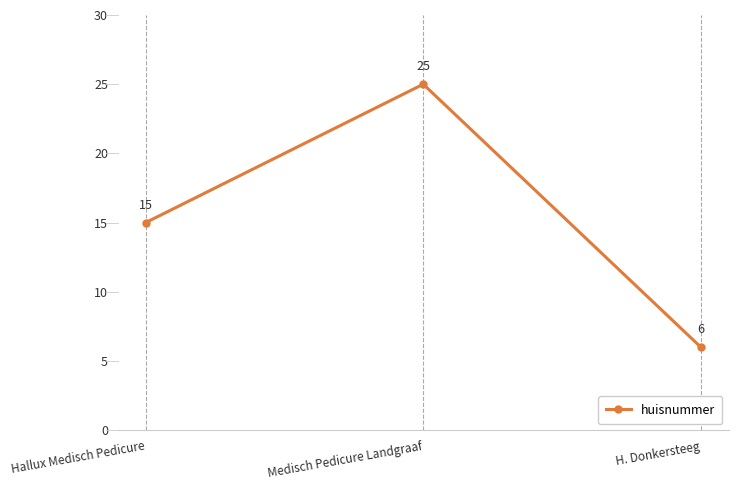

How many values are below 15?

1